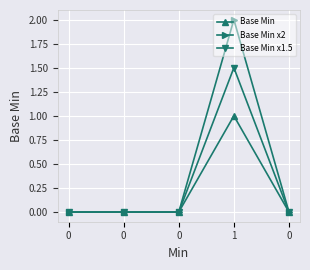

Is it true that Base Min x1.5 equals 0.0 at 0?

True